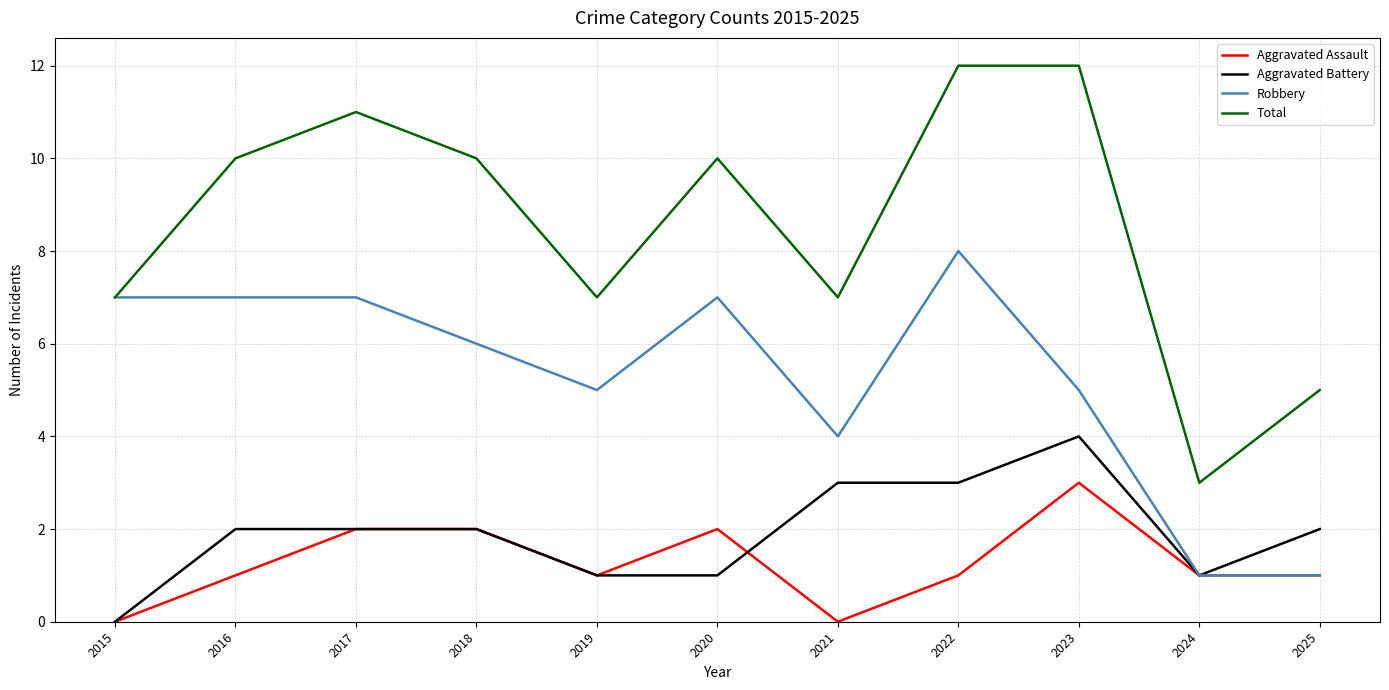

How many lines are shown in the chart?

4